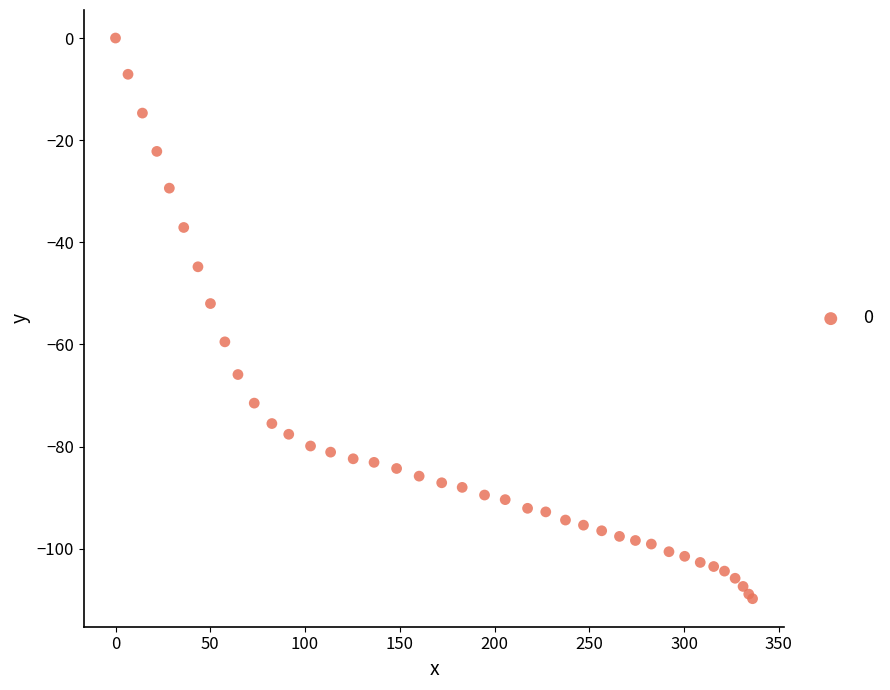

What Y value in the scatter plot is closest to -54?

-52.0